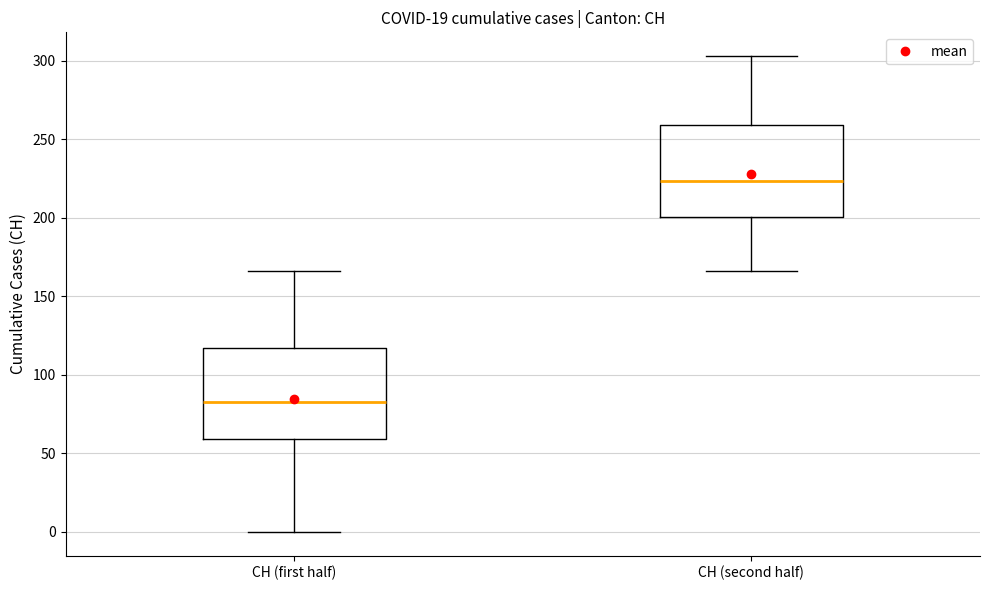

Reading left to right, read every box against the y-axis: the position of its median line, the range the box covers, and the ends of its whiskers. The values are not printed on the chart, so give them approximately, as read against the axis.

CH (first half): median 85, box 60 to 115, whiskers 0 to 165
CH (second half): median 225, box 200 to 260, whiskers 165 to 305